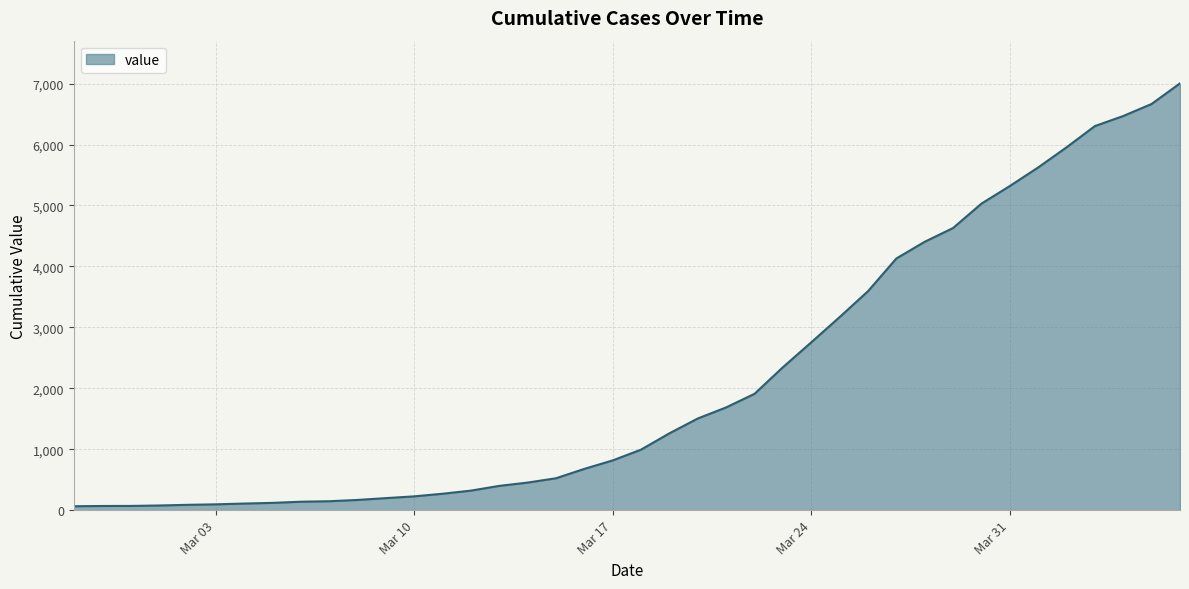

What is the difference between the maximum and minimum values?

6940